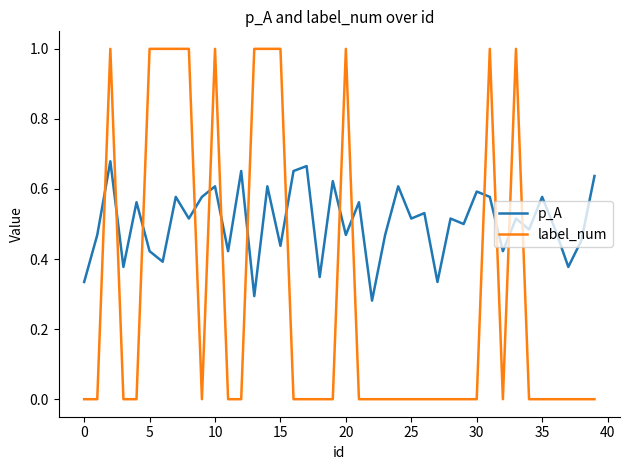

List the series in order of their peak value, highest first.

label_num, p_A